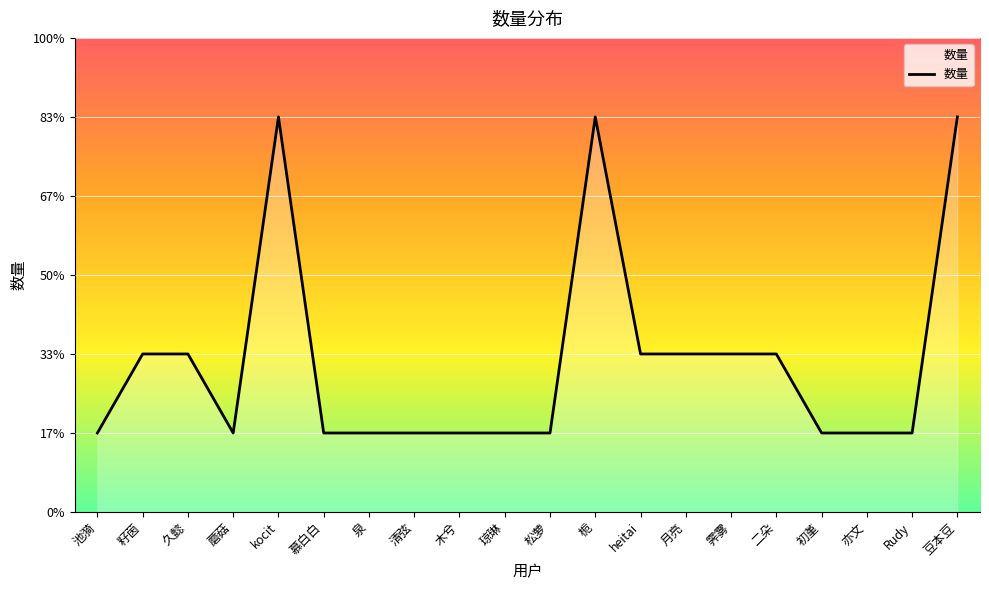

What is the change in value from 泉 to 二朵?

+1